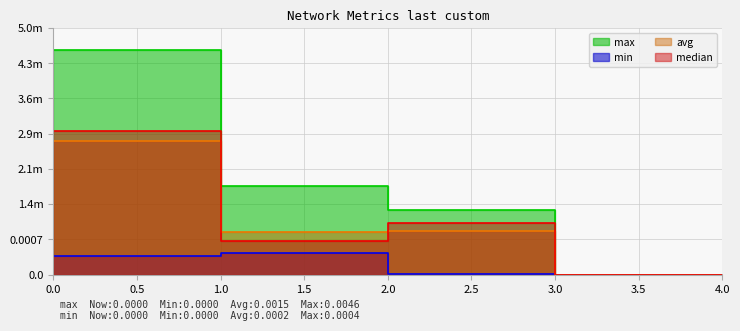

Is it true that avg equals -0.0 at 4?

False